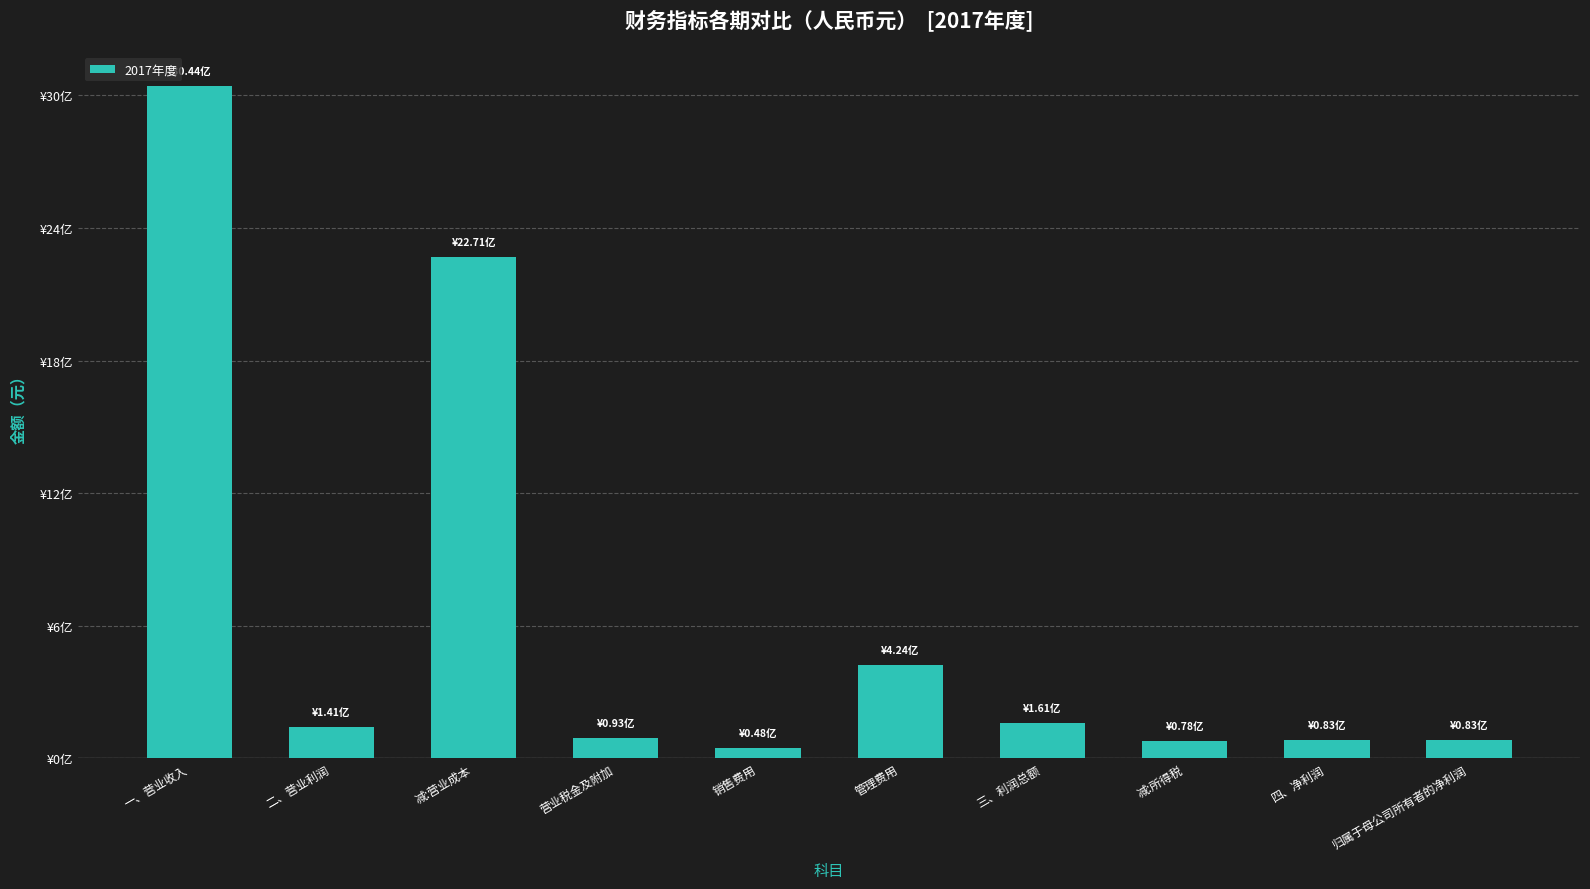

List the labels in order of value, largest first.

一、营业收入, 减:营业成本, 管理费用, 三、利润总额, 二、营业利润, 营业税金及附加, 四、净利润, 归属于母公司所有者的净利润, 减:所得税, 销售费用